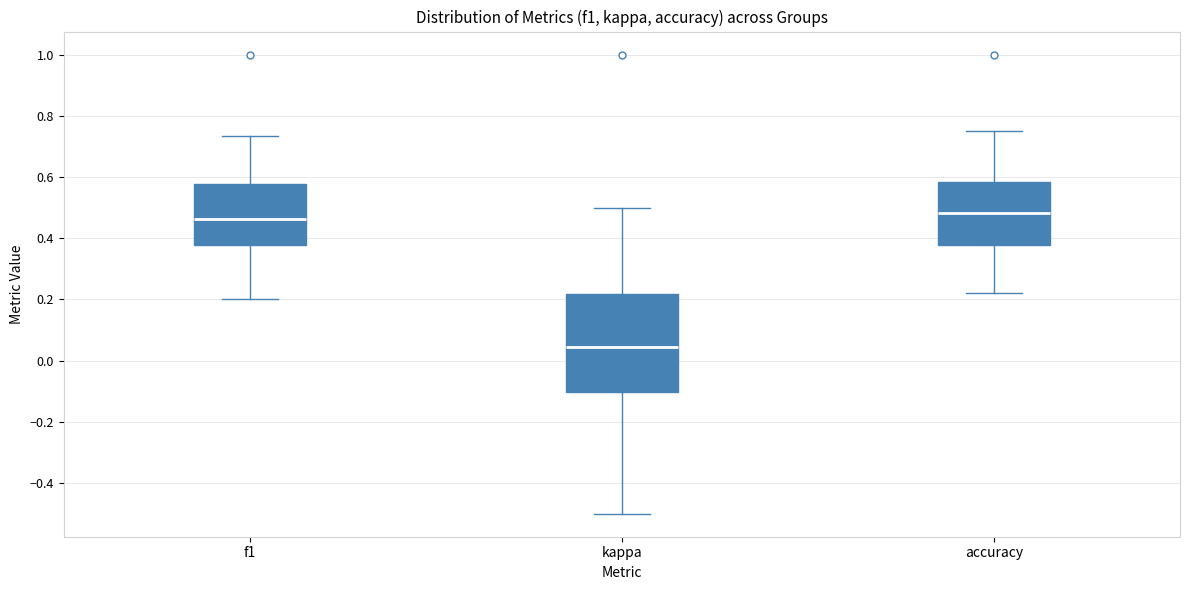

Reading left to right, read every box against the y-axis: the position of its median line, the range the box covers, and the ends of its whiskers. The values are not printed on the chart, so give them approximately, as read against the axis.

f1: median 0.46, box 0.38 to 0.58, whiskers 0.20 to 0.74
kappa: median 0.04, box -0.10 to 0.22, whiskers -0.50 to 0.50
accuracy: median 0.48, box 0.38 to 0.58, whiskers 0.22 to 0.76